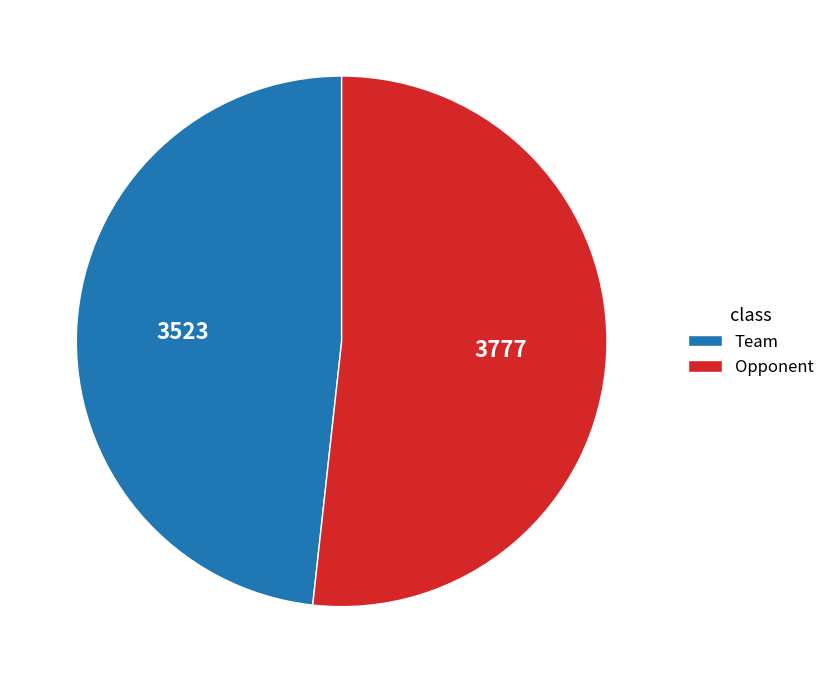

Is Opponent the majority of the pie?

Yes